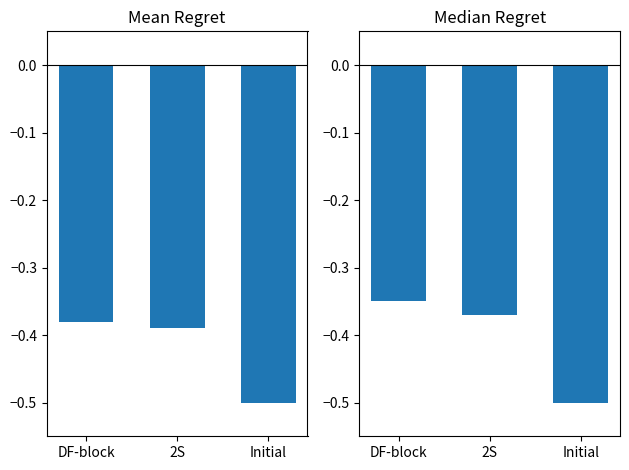

Reading left to right, what are all the values shown in this chart?

Mean YCOORD: DF-block=-0.4	2S=-0.4	Initial=-0.5
Median YCOORD: DF-block=-0.3	2S=-0.4	Initial=-0.5